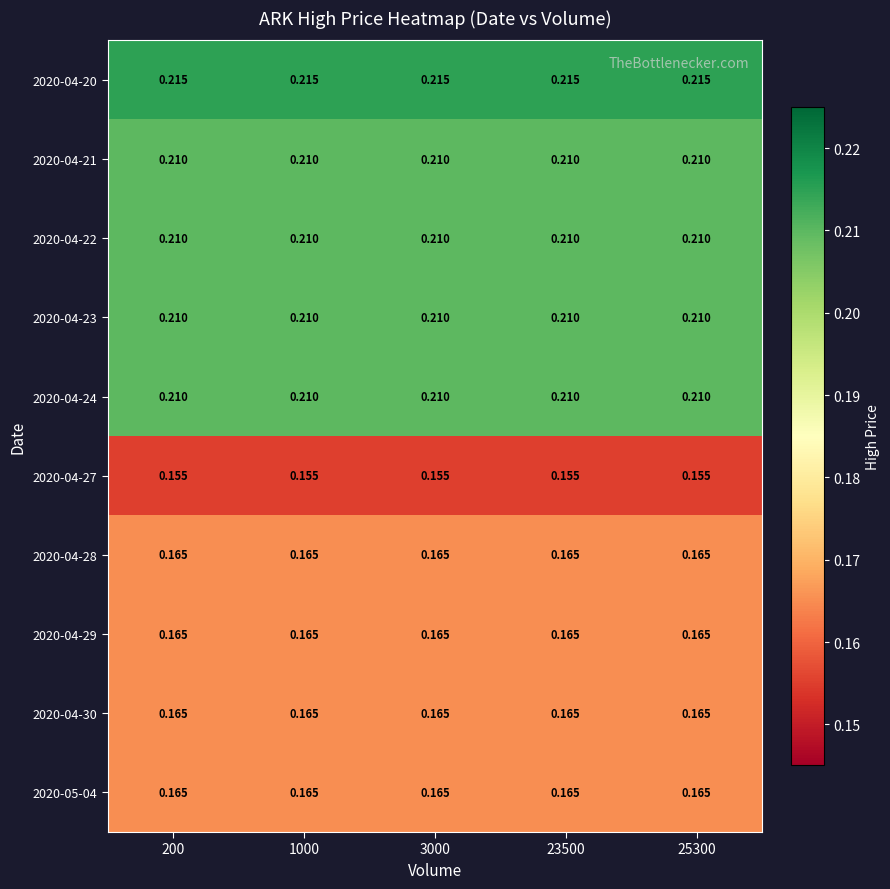

Is the value of 2020-04-30 at 3000 greater than the value of 2020-04-22 at 1000?

No